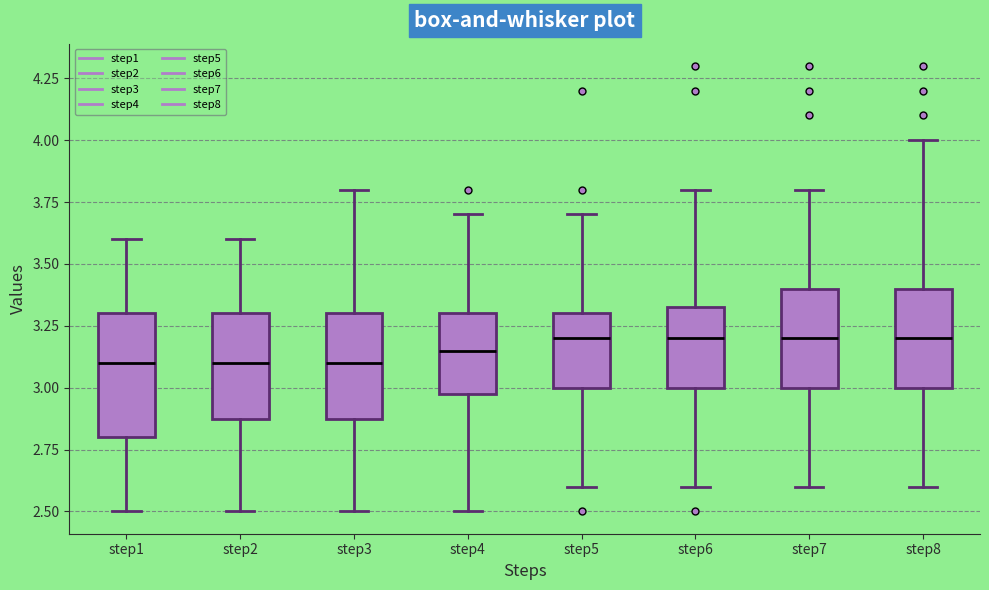

Reading left to right, transcribe this box plot: for each box, give where its median line is, the range the box spans, and where its two whiskers end, as read against the y-axis. The values are not printed on the chart, so give them approximately, as read against the axis.

step1: median 3.10, box 2.80 to 3.30, whiskers 2.50 to 3.60
step2: median 3.10, box 2.90 to 3.30, whiskers 2.50 to 3.60
step3: median 3.10, box 2.90 to 3.30, whiskers 2.50 to 3.80
step4: median 3.15, box 3.00 to 3.30, whiskers 2.50 to 3.70
step5: median 3.20, box 3.00 to 3.30, whiskers 2.60 to 3.70
step6: median 3.20, box 3.00 to 3.35, whiskers 2.60 to 3.80
step7: median 3.20, box 3.00 to 3.40, whiskers 2.60 to 3.80
step8: median 3.20, box 3.00 to 3.40, whiskers 2.60 to 4.00